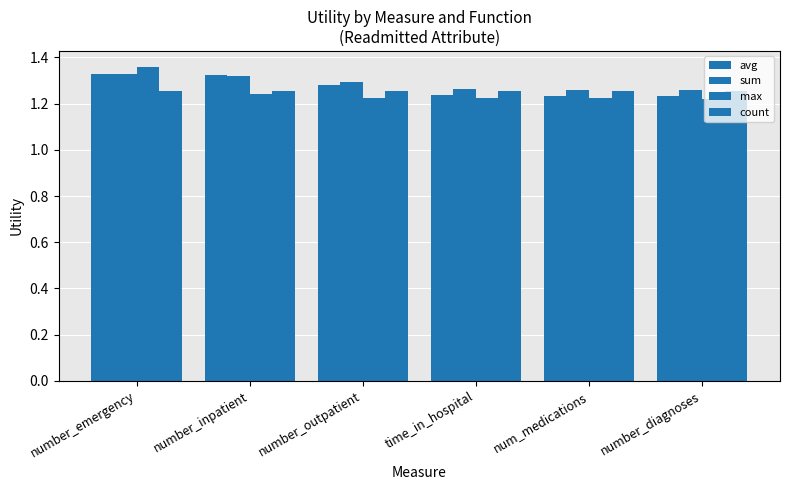

What is the label of the 4th bar from the right?

number_outpatient